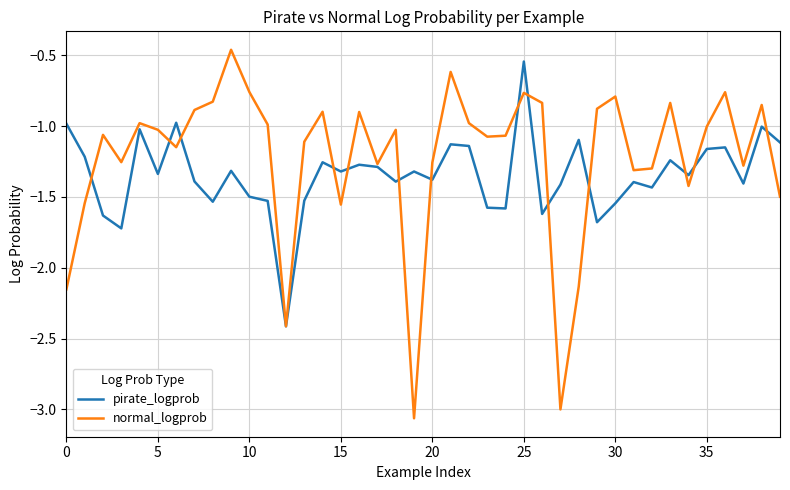

Which series has the widest spread of values?

normal_logprob